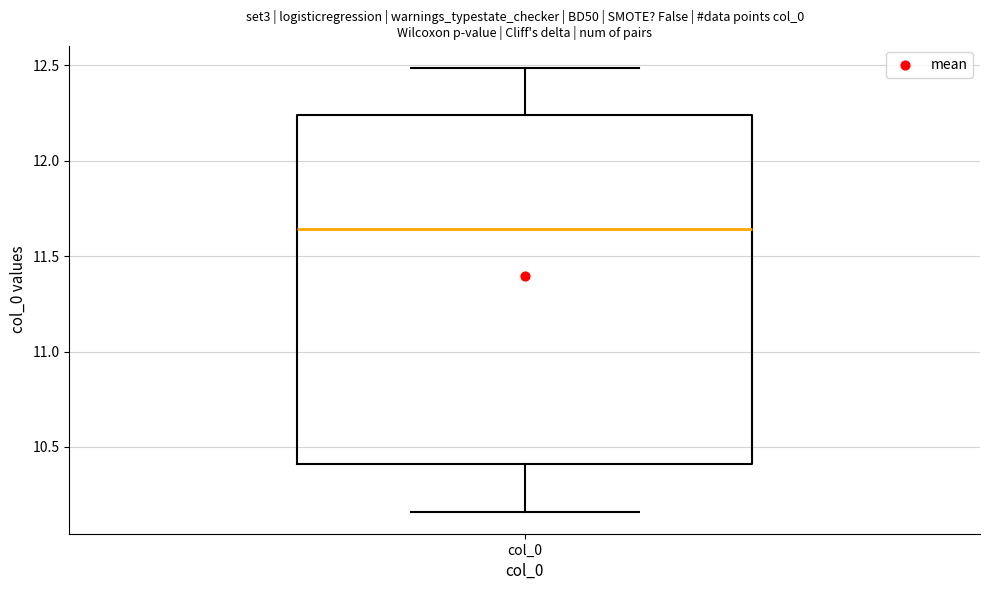

Transcribe this box plot: give where the median line is, the range the box spans, and where the two whiskers end, as read against the y-axis. The values are not printed on the chart, so give them approximately, as read against the axis.

median 11.65, box 10.40 to 12.25, whiskers 10.15 to 12.50